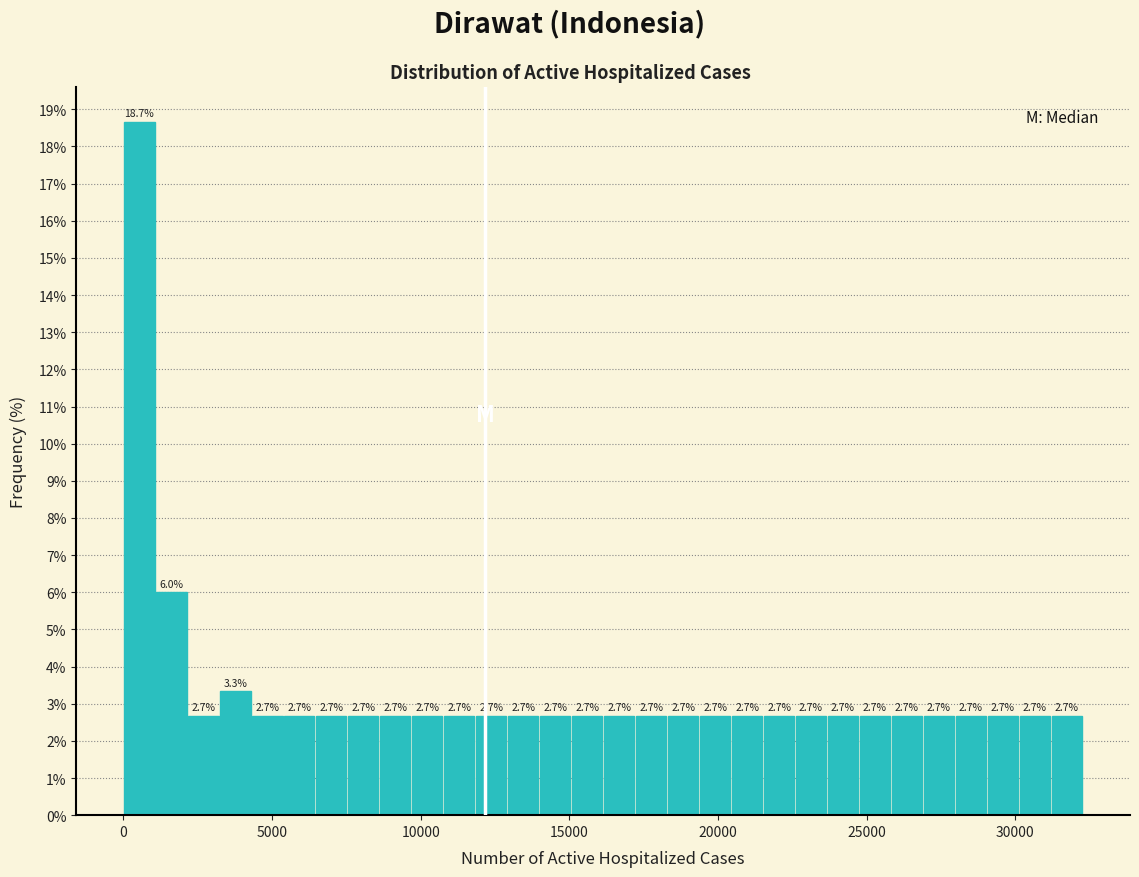

Read against the x-axis, roughly where is the centre of the tallest bar?

500